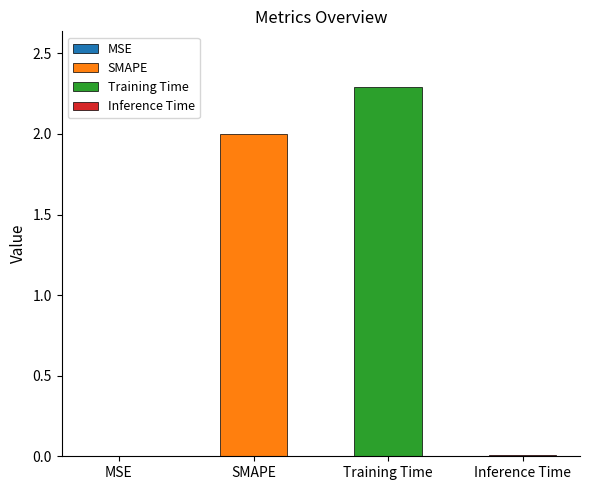

List the labels in order of value, largest first.

Training Time, SMAPE, Inference Time, MSE